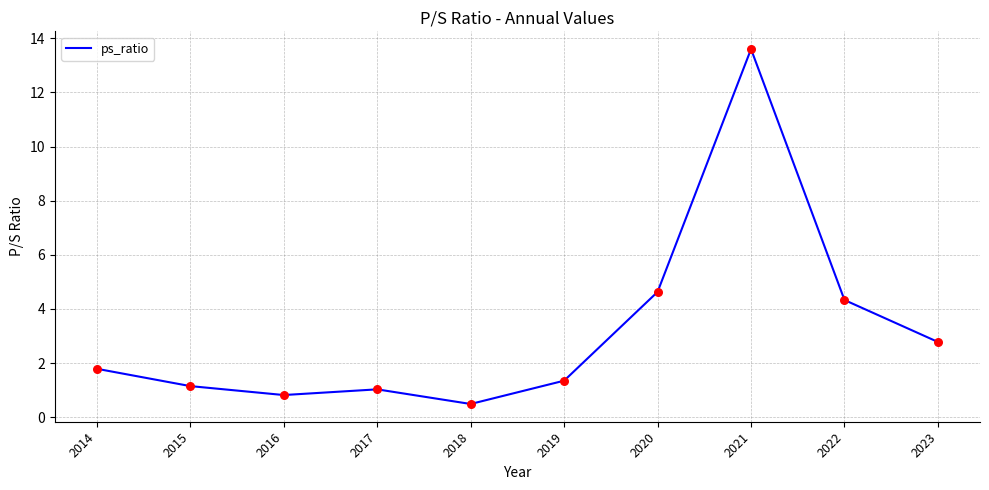

What is the change in value from 2017 to 2022?

+3.3